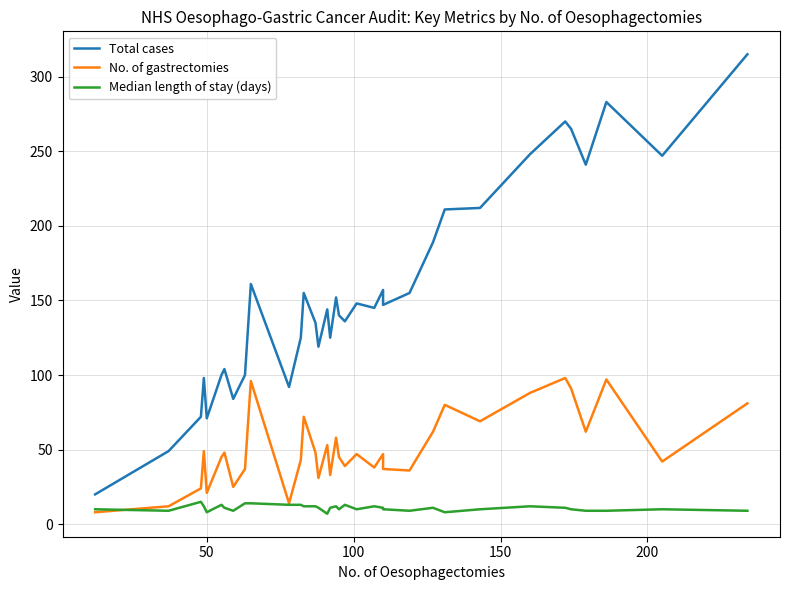

In No. of gastrectomies, how many points are lower than both neighbors (excluding endpoints)?

11